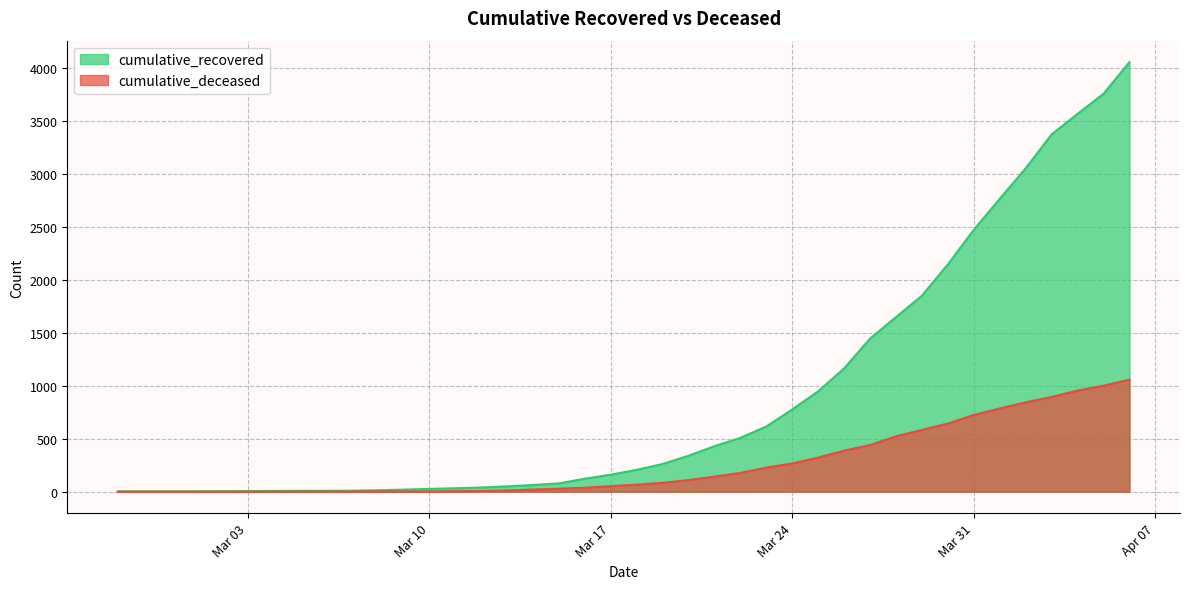

List the series in order of their overall mean, highest first.

cumulative_recovered, cumulative_deceased